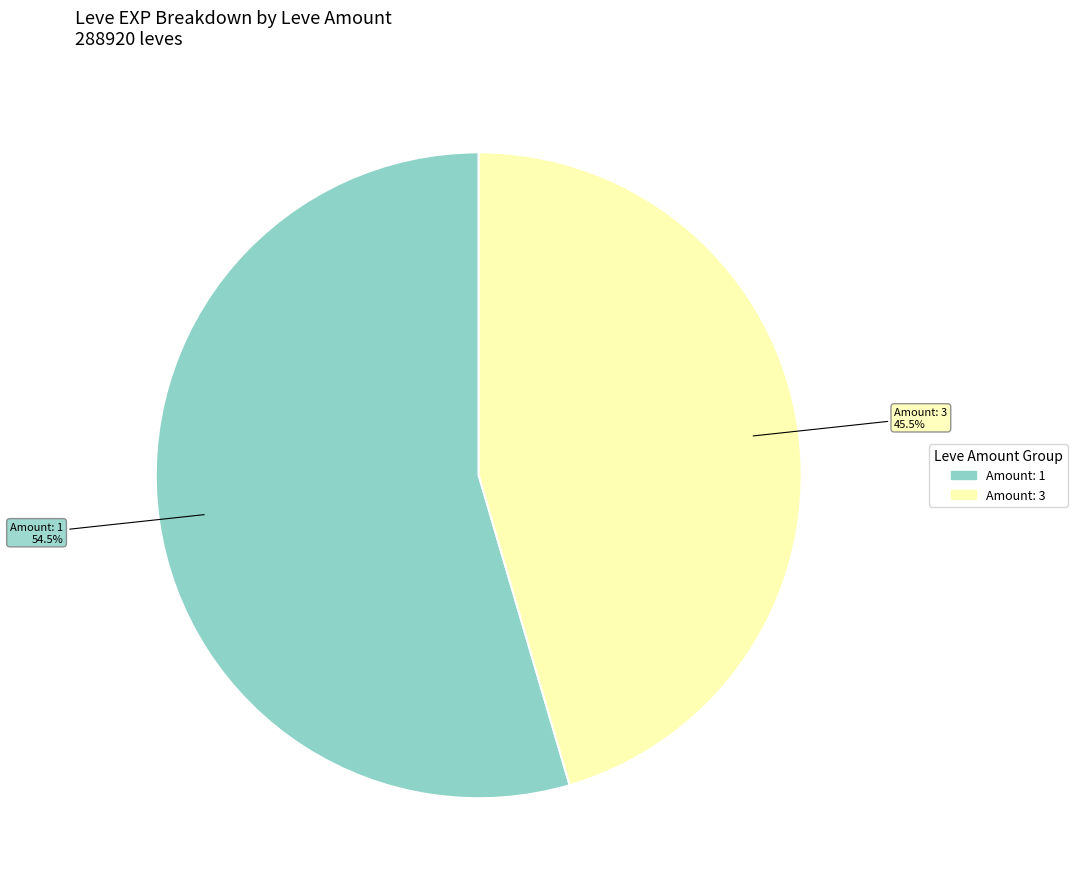

Is there a majority slice in this chart?

Yes